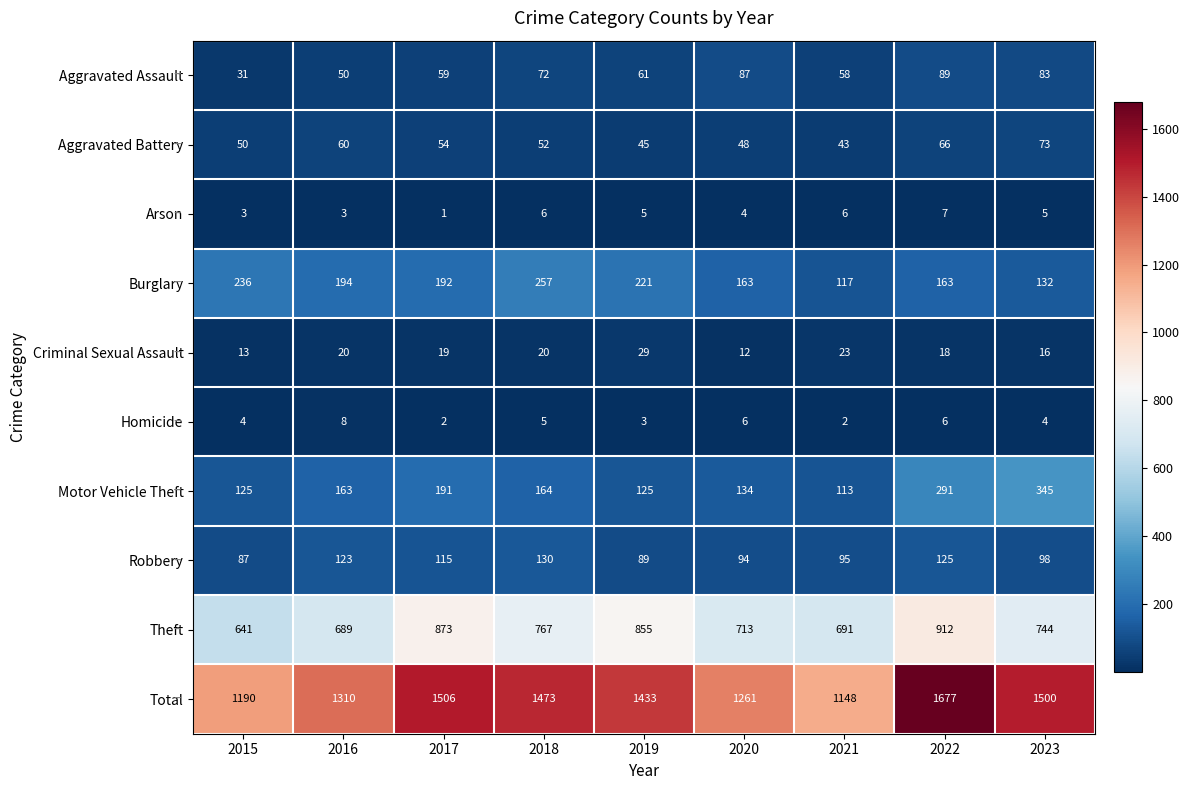

How many series are shown in this chart?

10